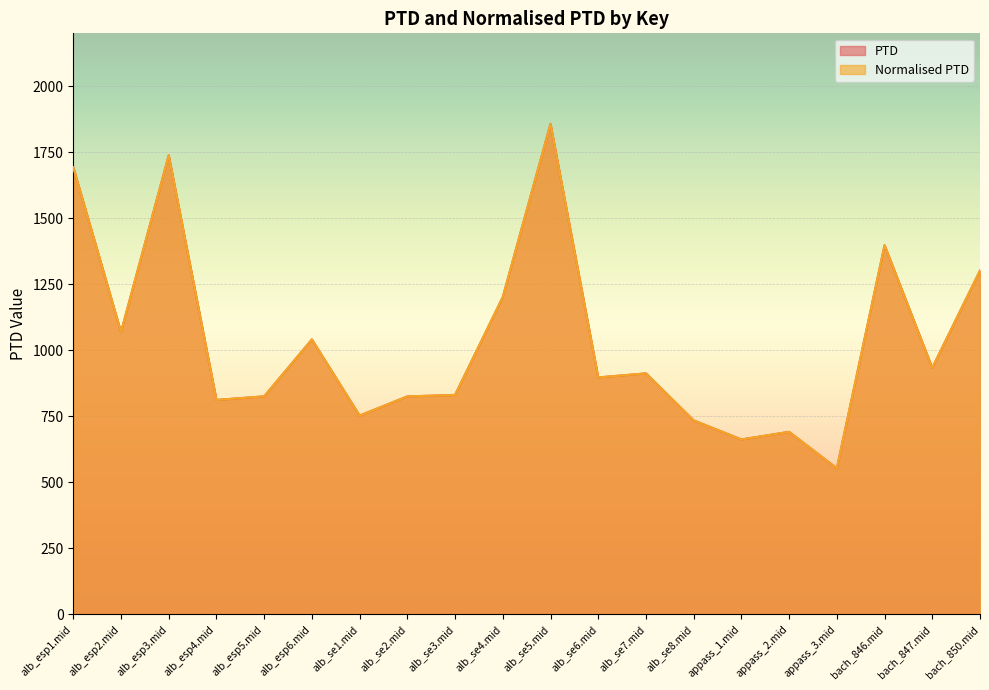

How many lines are shown in the chart?

2